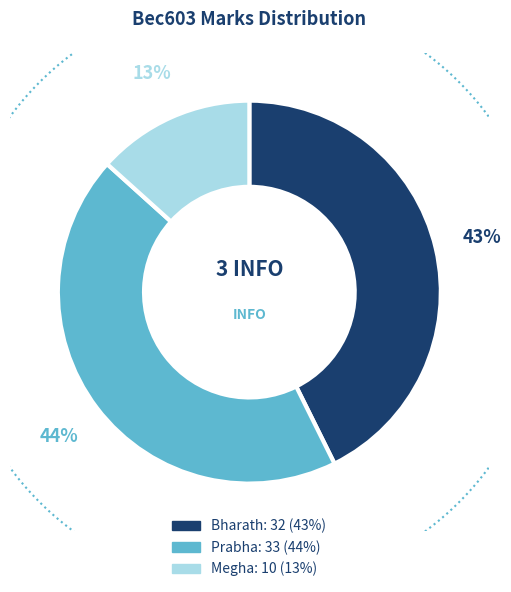

Does Bharath represent more than half of the total?

No